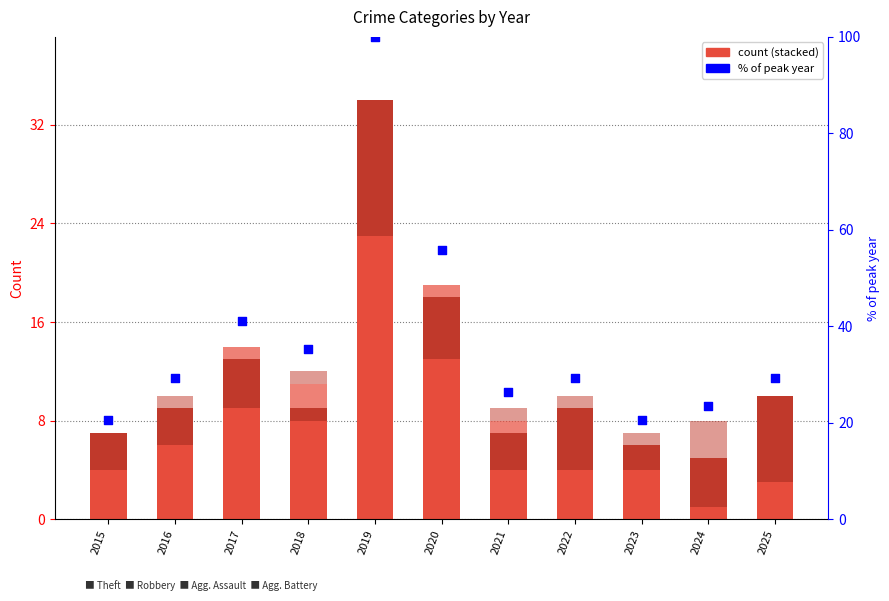

Which series has the widest spread of Y values?

% of peak year